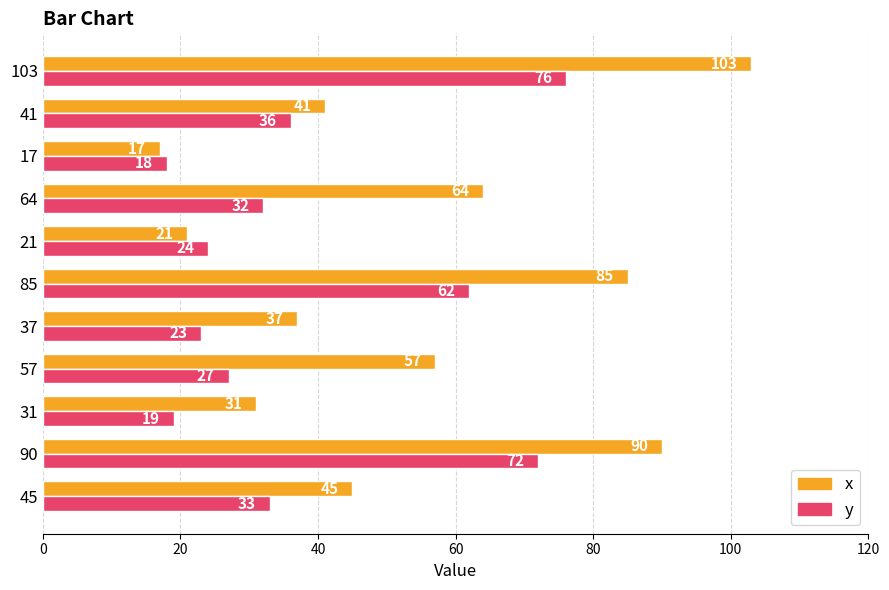

The y series shows 27 at 57. True or false?

True